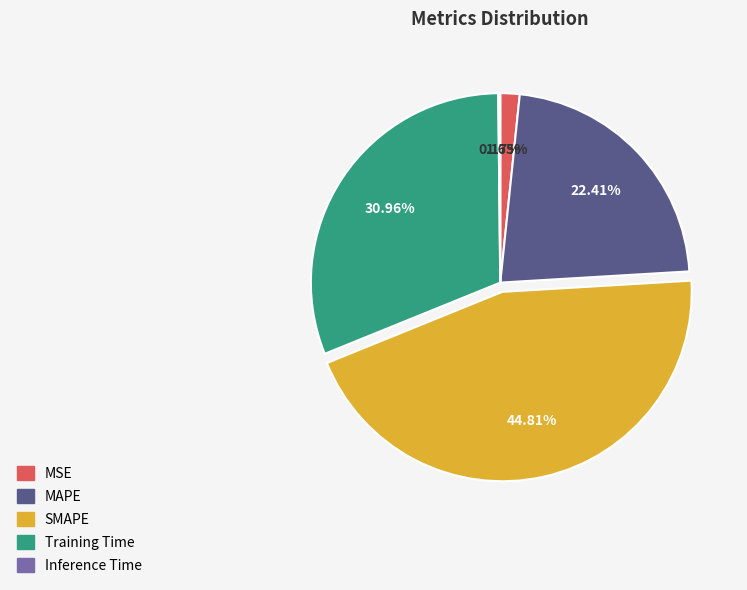

Is the sum of MAPE and MSE greater than half?

No